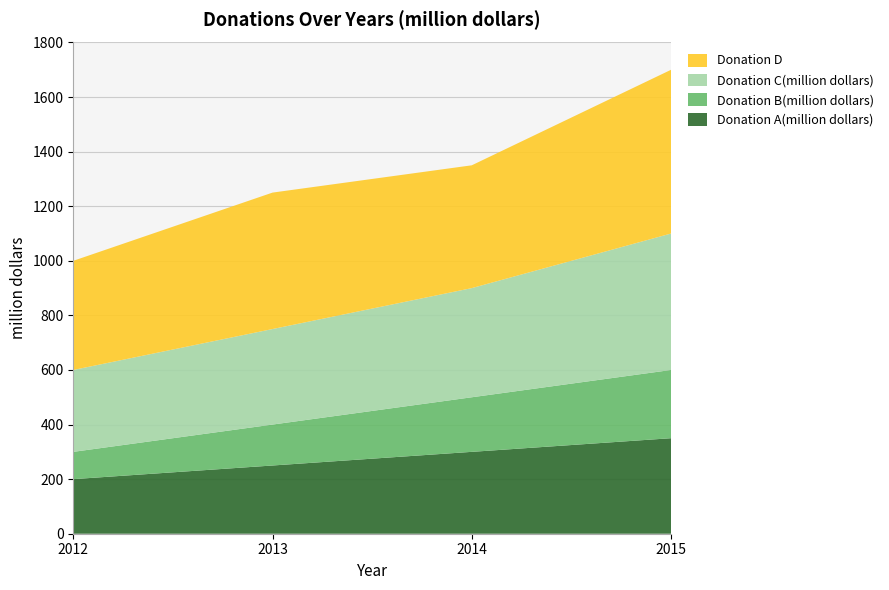

Reading right to left, transcribe all the data shown in this chart.

Donation A(million dollars): 2015=350	2014=300	2013=250	2012=200
Donation B(million dollars): 2015=250	2014=200	2013=150	2012=100
Donation C(million dollars): 2015=500	2014=400	2013=350	2012=300
Donation D: 2015=600	2014=450	2013=500	2012=400